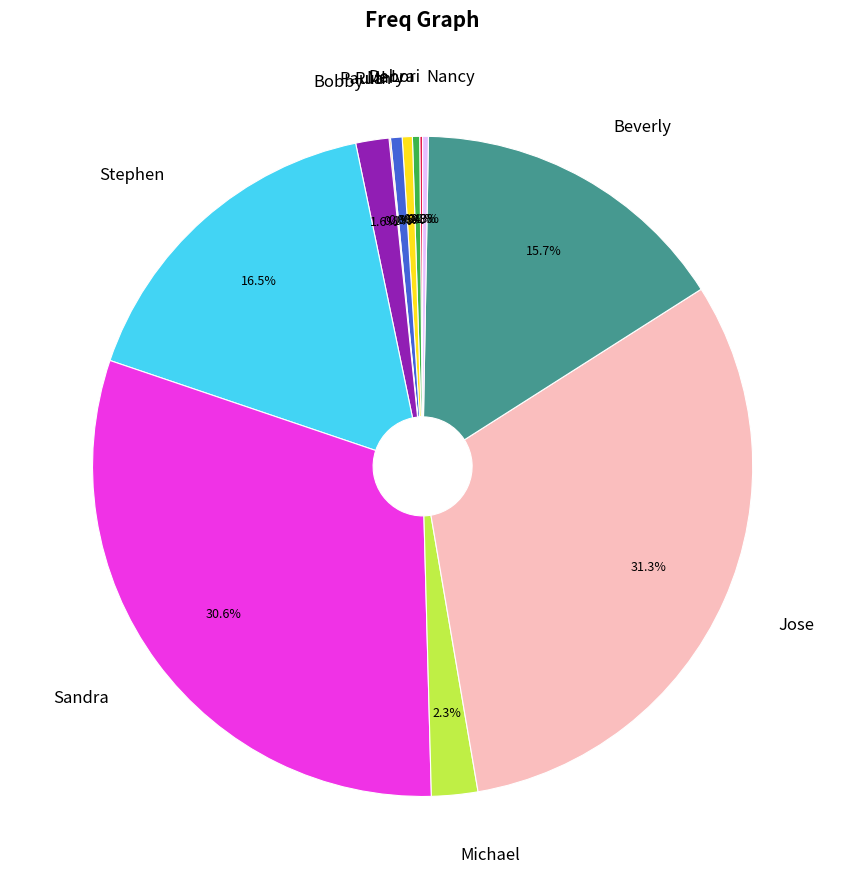

What is the largest slice in the pie chart?

Jose